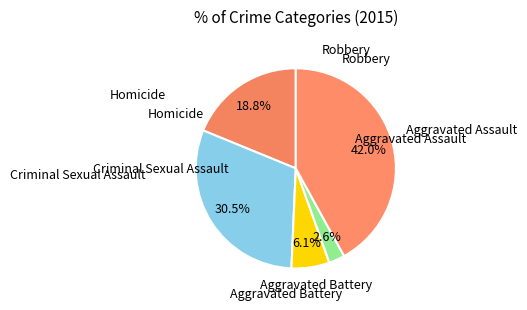

Which slice is the largest?

Robbery